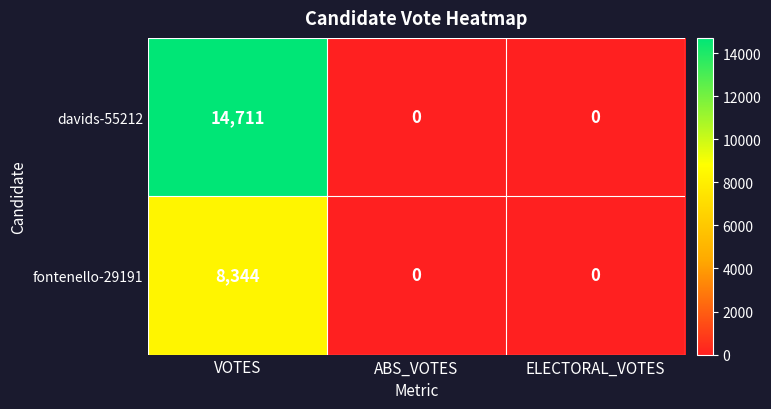

At which category is the sum across all series the highest?

VOTES